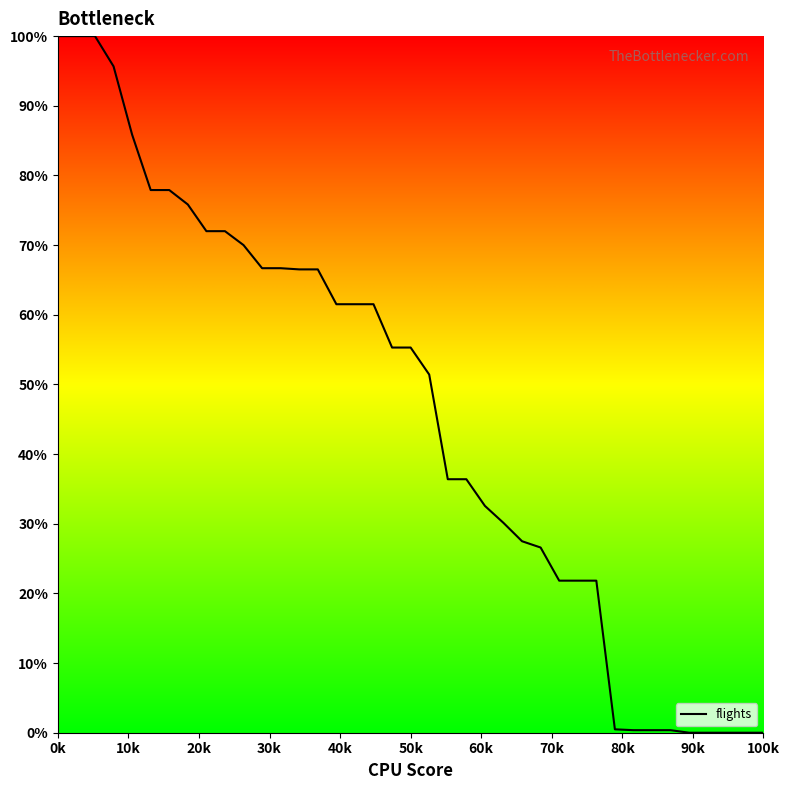

What is the maximum value shown in the chart?

100.0